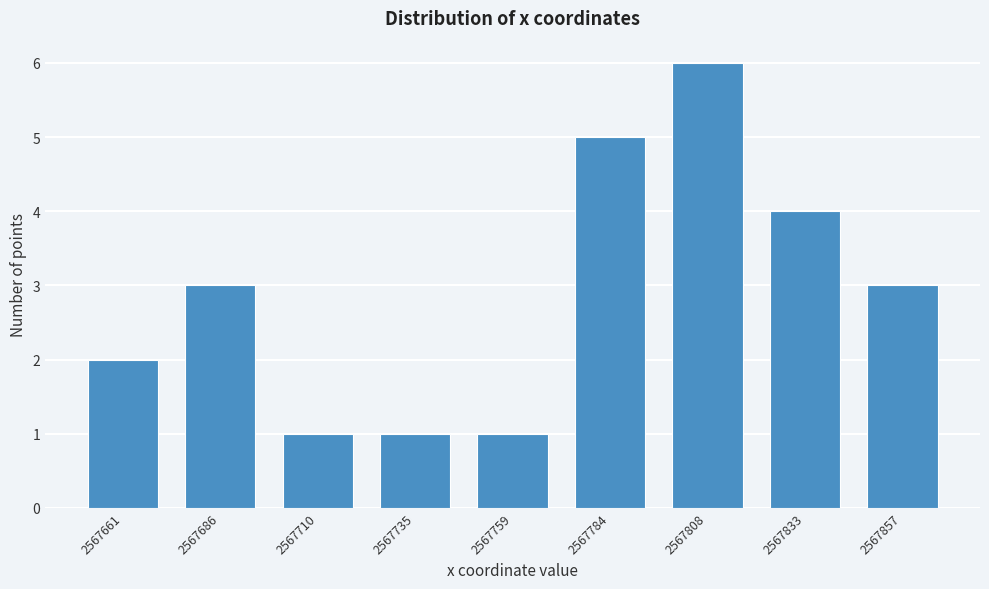

Reading left to right, extract all data points from this chart.

2	3	1	1	1	5	6	4	3